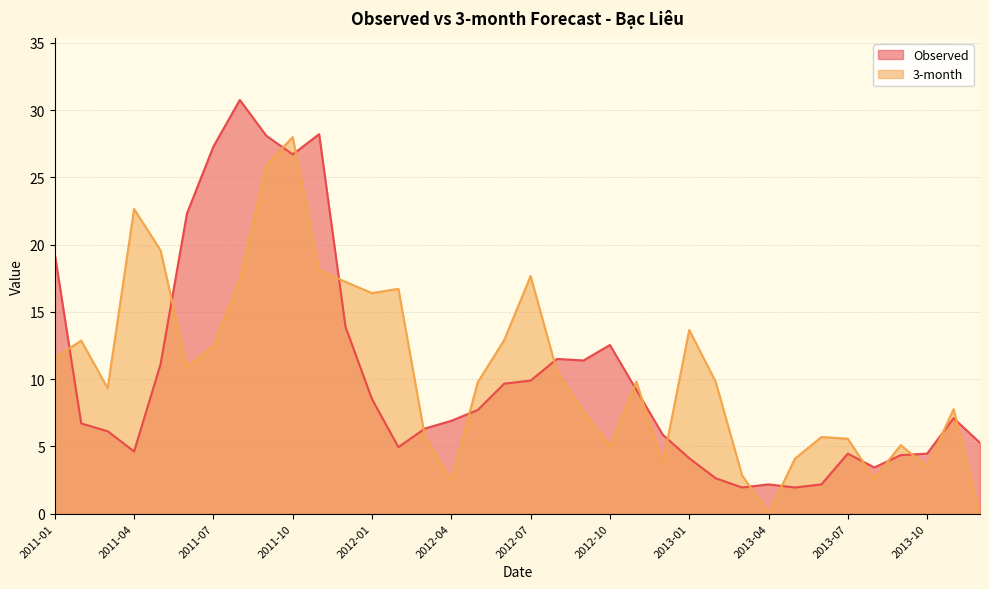

The 3-month series shows 5.7 at 2013-06. True or false?

True